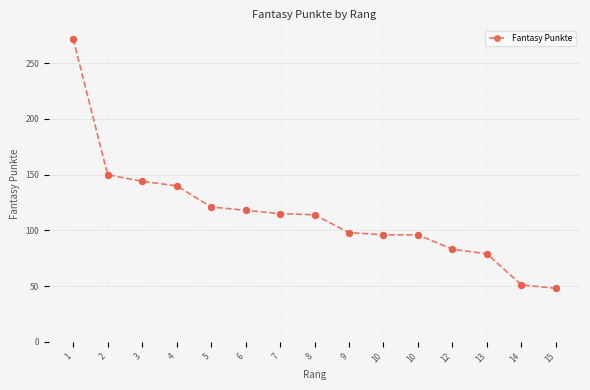

Which has a higher value, 7 or 10?

7